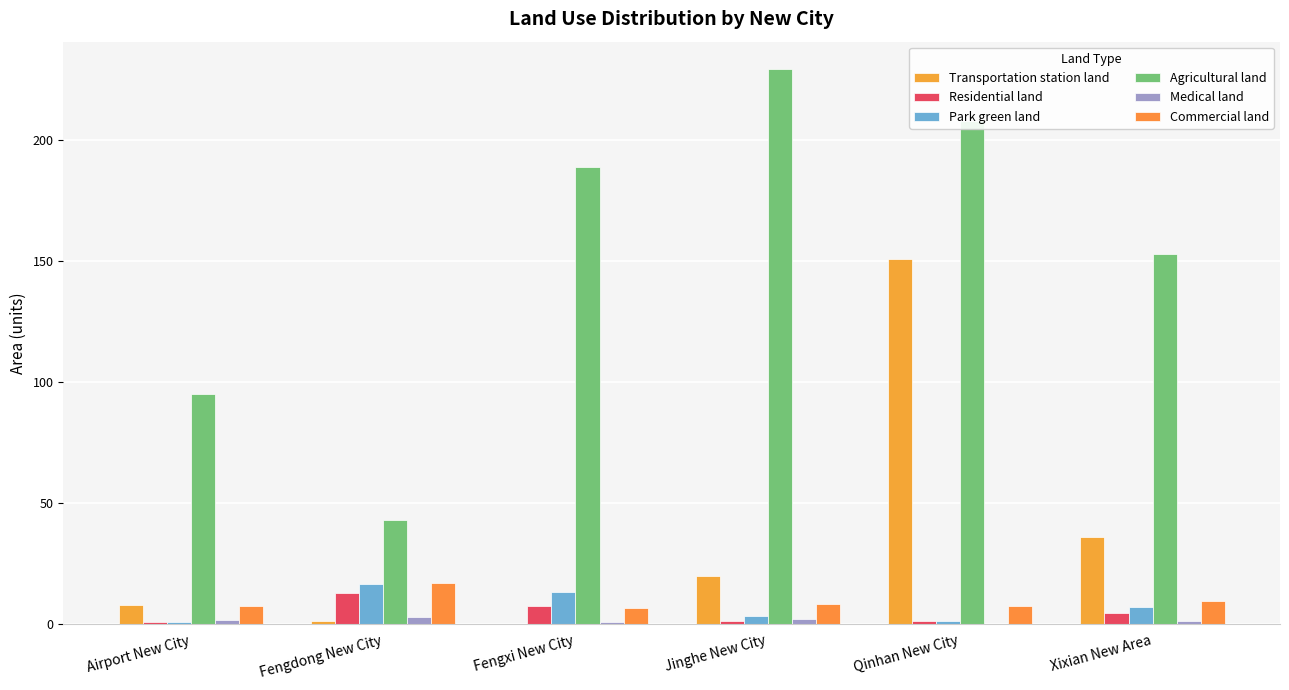

Which has a higher value, Xixian New Area or Qinhan New City?

Qinhan New City